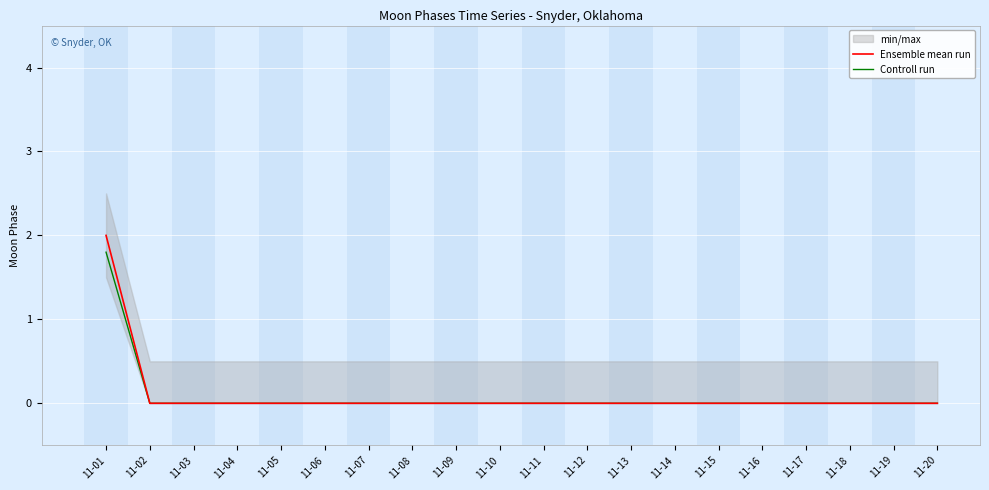

How many lines are shown in the chart?

2